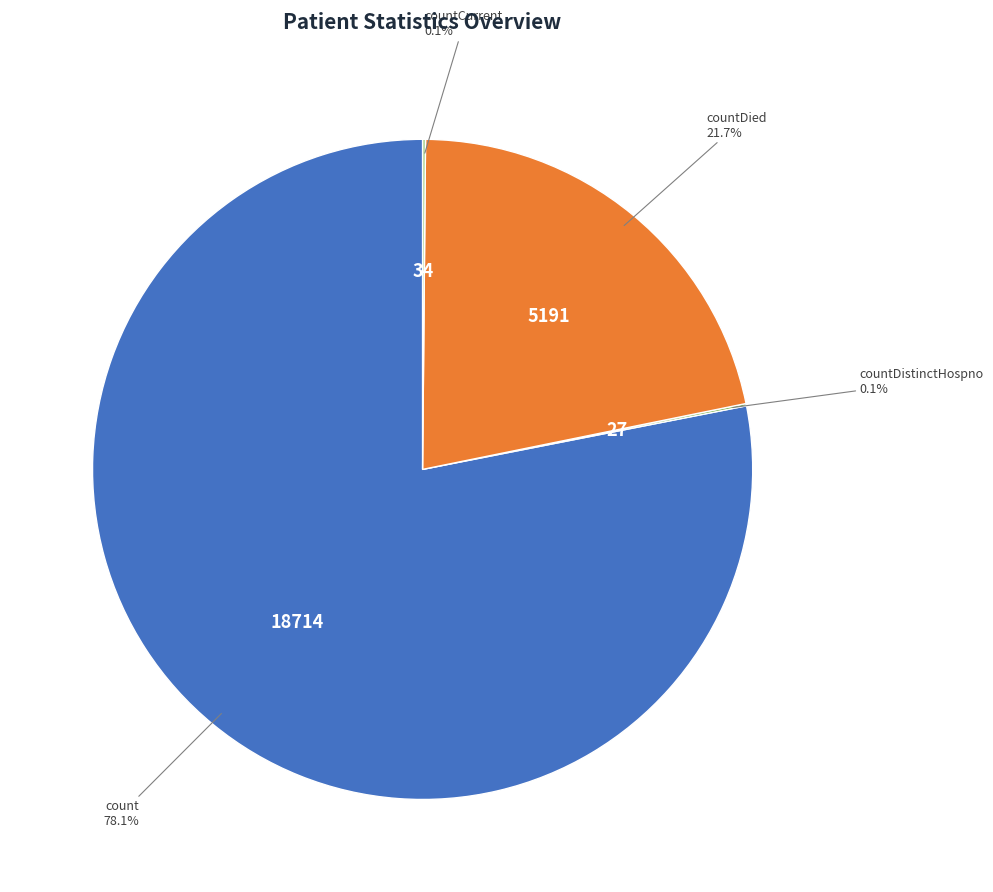

Is there any slice that represents more than half of the pie?

Yes